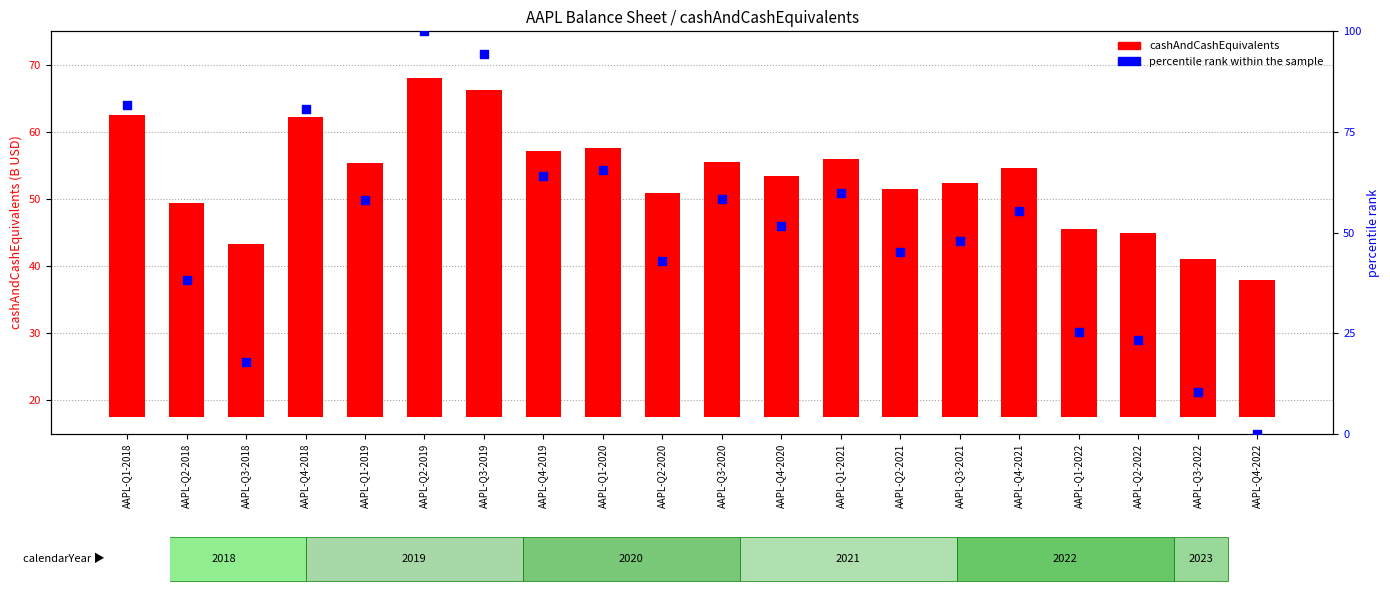

Which series has the largest Y range (max minus min)?

percentile rank within the sample